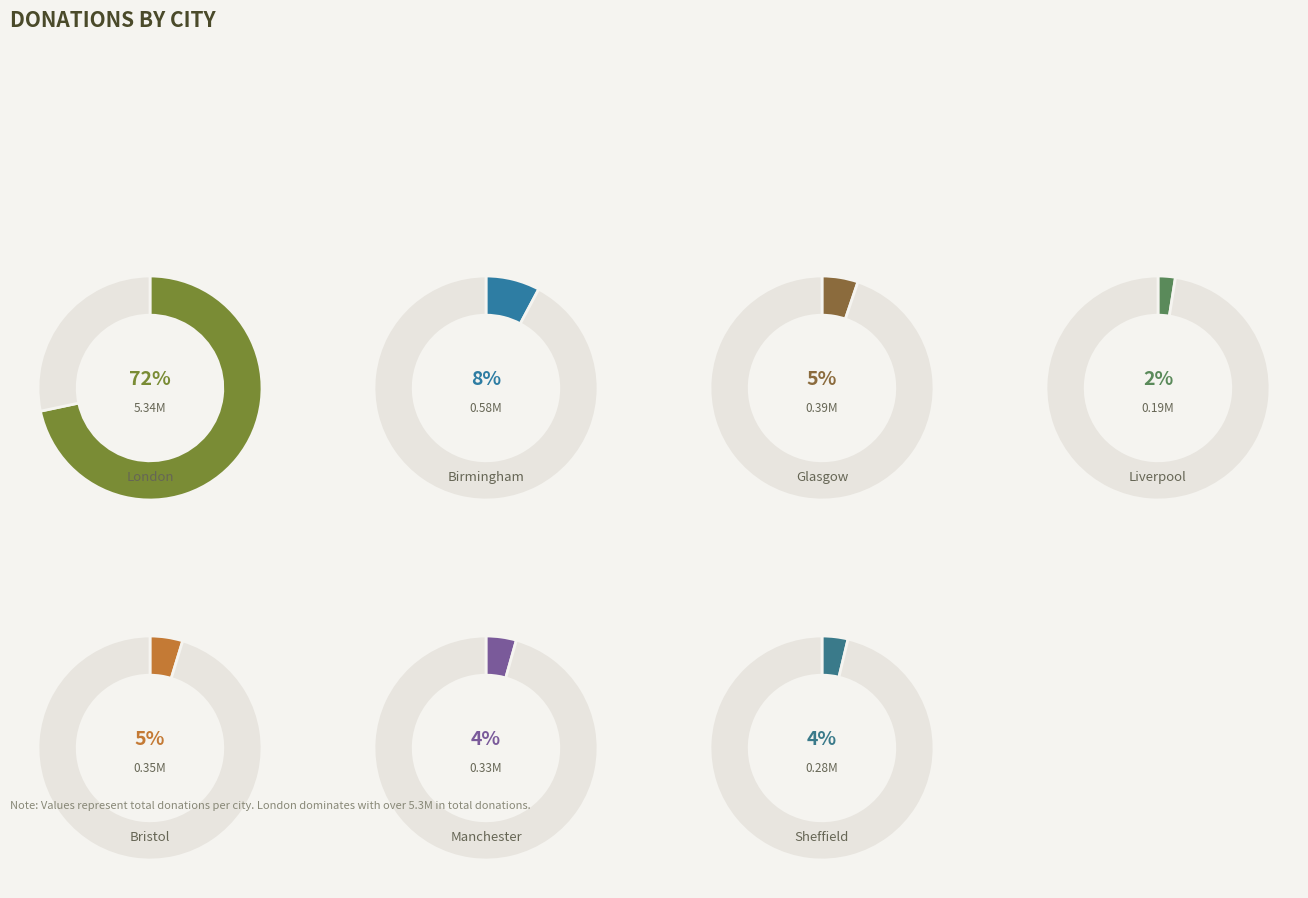

To the nearest percent, what portion does Liverpool represent?

2%